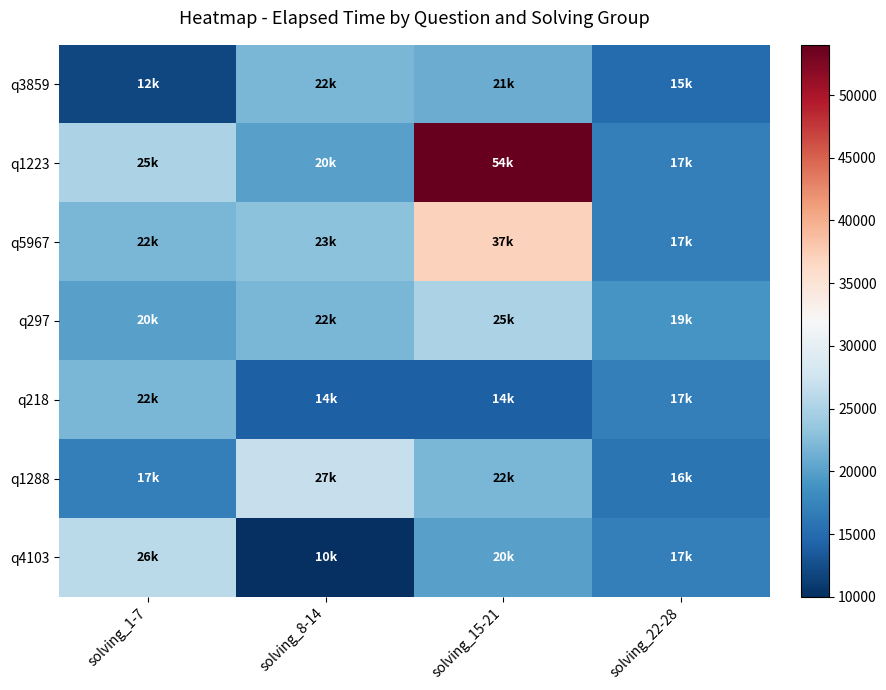

Which series changed the most between solving_15-21 and solving_22-28?

q1223